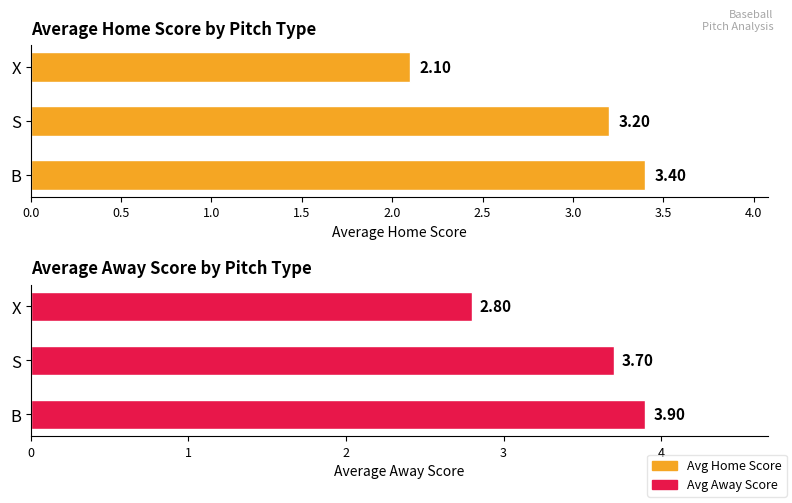

Reading right to left, extract all data points from this chart.

Avg Home Score: 2.1	3.2	3.4
Avg Away Score: 2.8	3.7	3.9